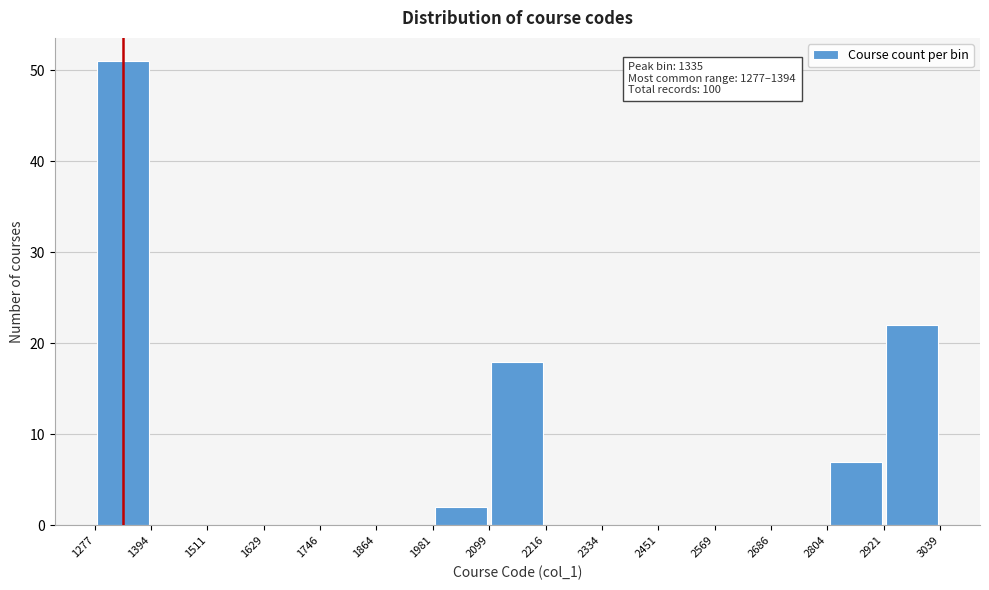

Over which range of the x-axis is the bar tallest?

1277 to 1394